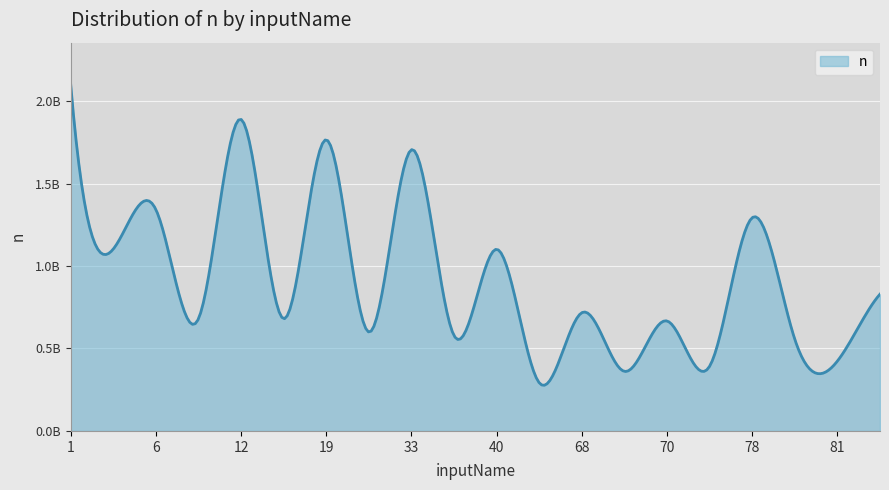

Is this an area chart (filled region under the line)?

Yes